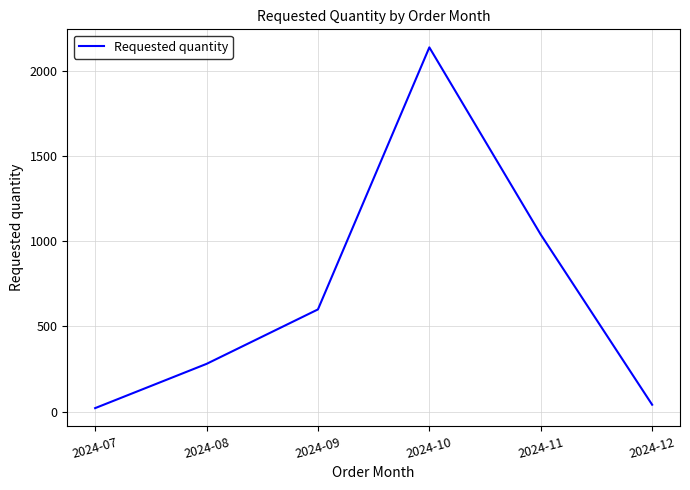

Where is the data nearest to the value 1080?

2024-11